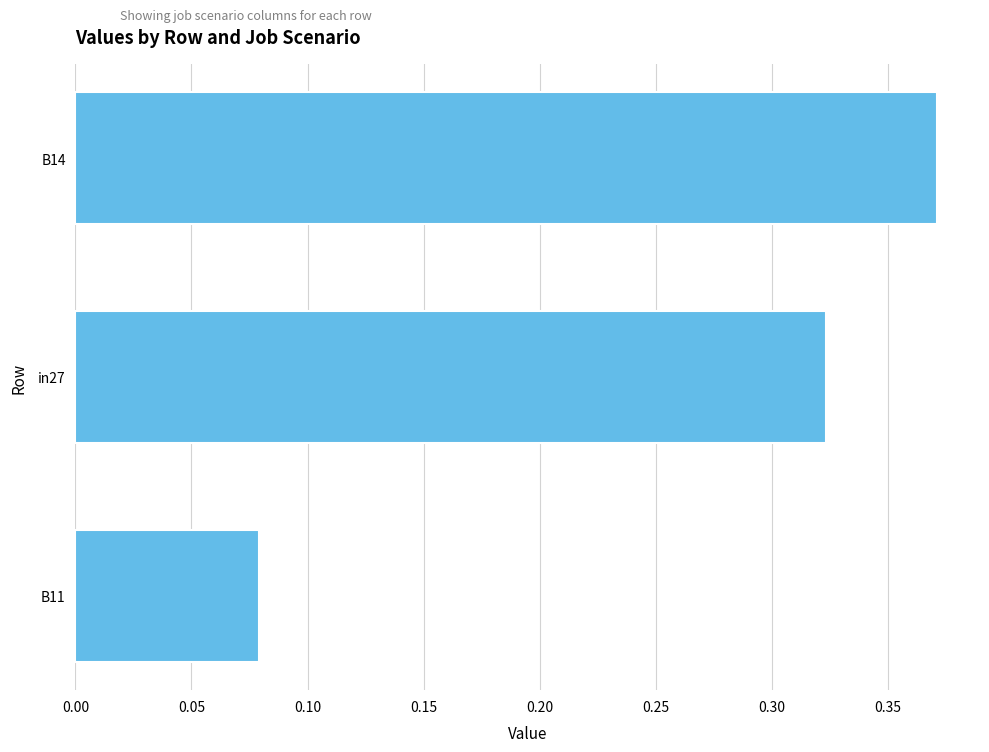

What is the change in value from B14 to B11?

-0.3